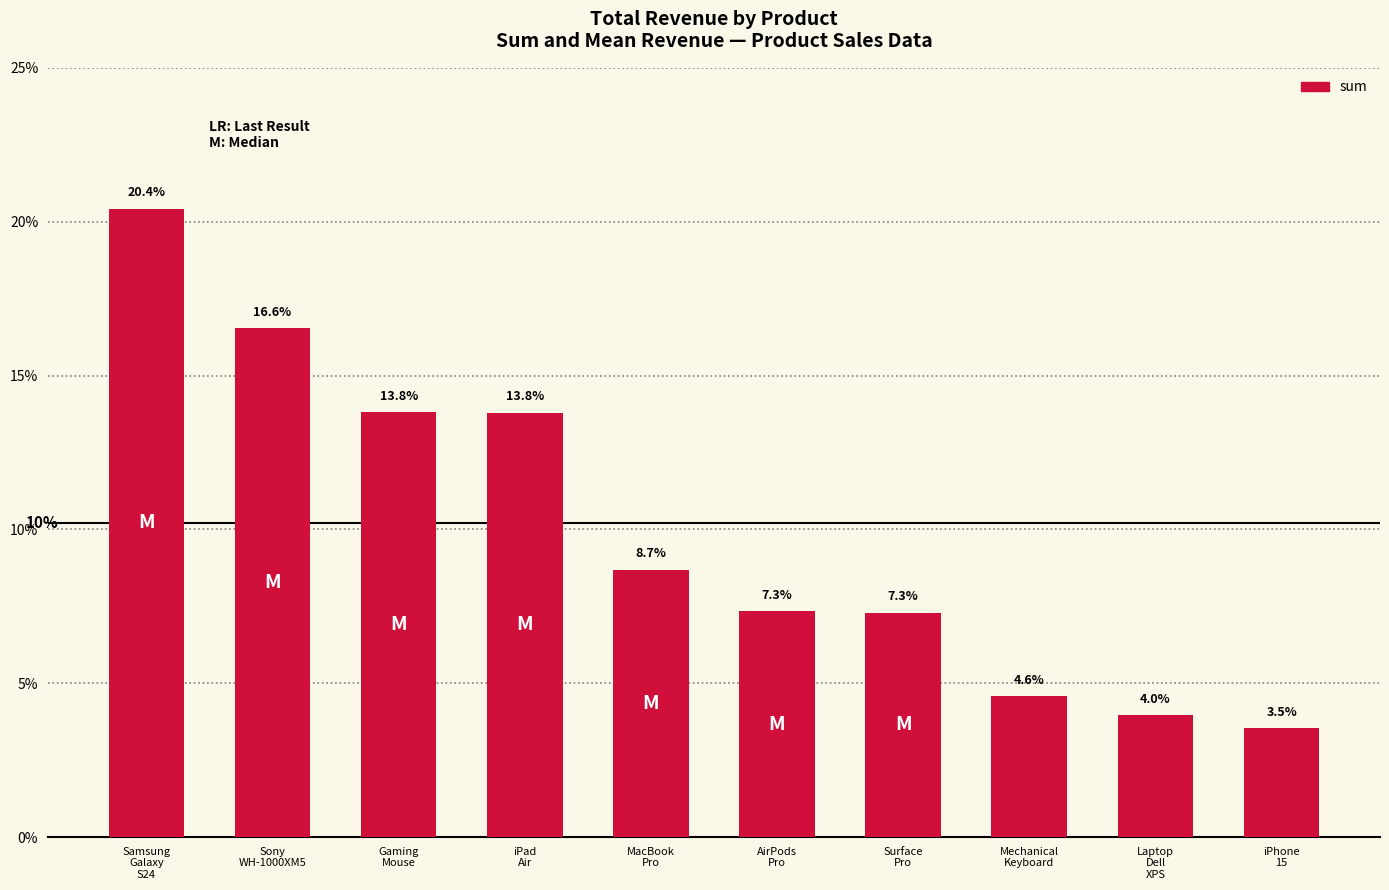

How many bars are there in total?

10